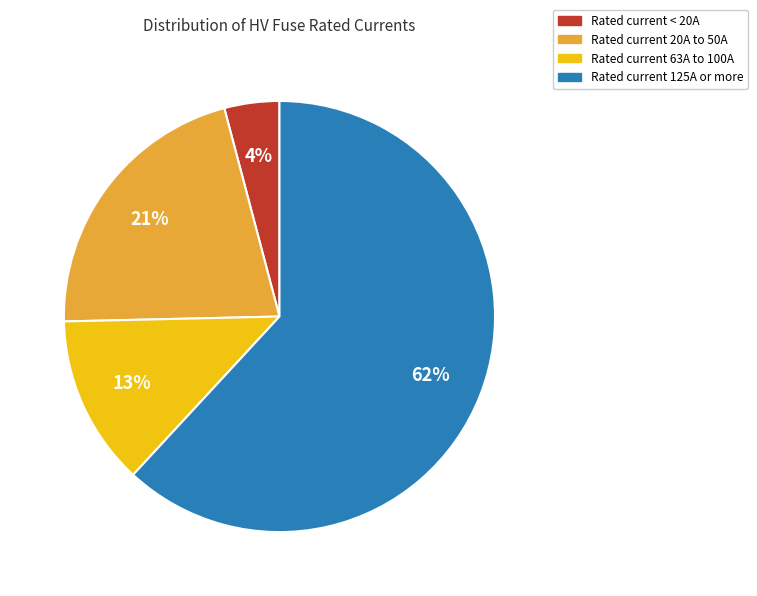

Is it true that Rated current 63A to 100A is 13% of the pie?

True